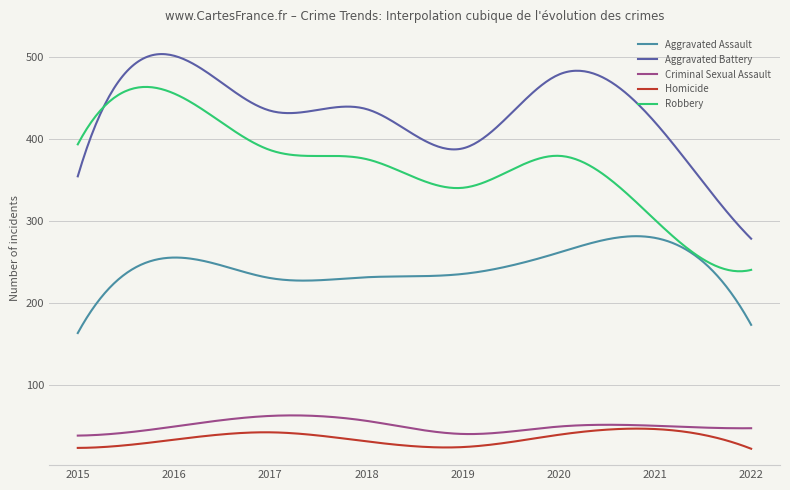

What is the difference between the maximum and second lowest values in the Aggravated Assault series?

113.1